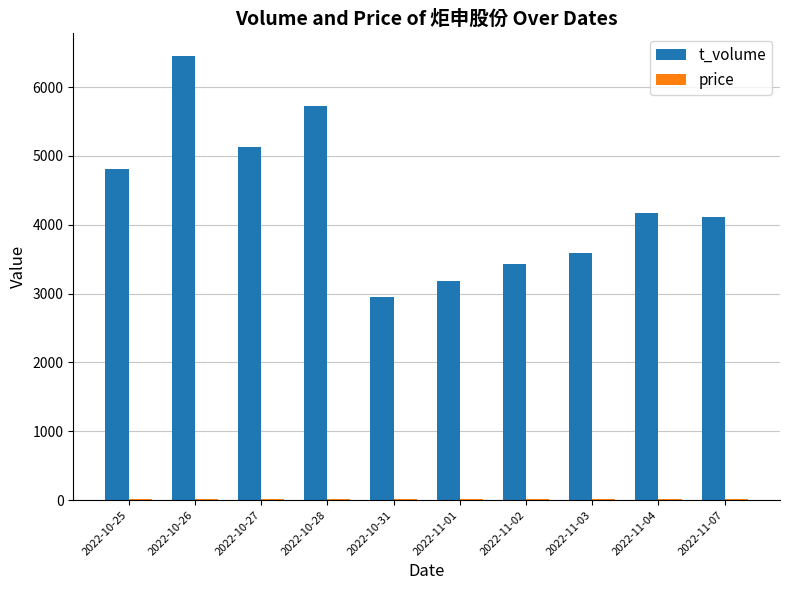

Where does the t_volume series first go above 4170?

2022-10-25